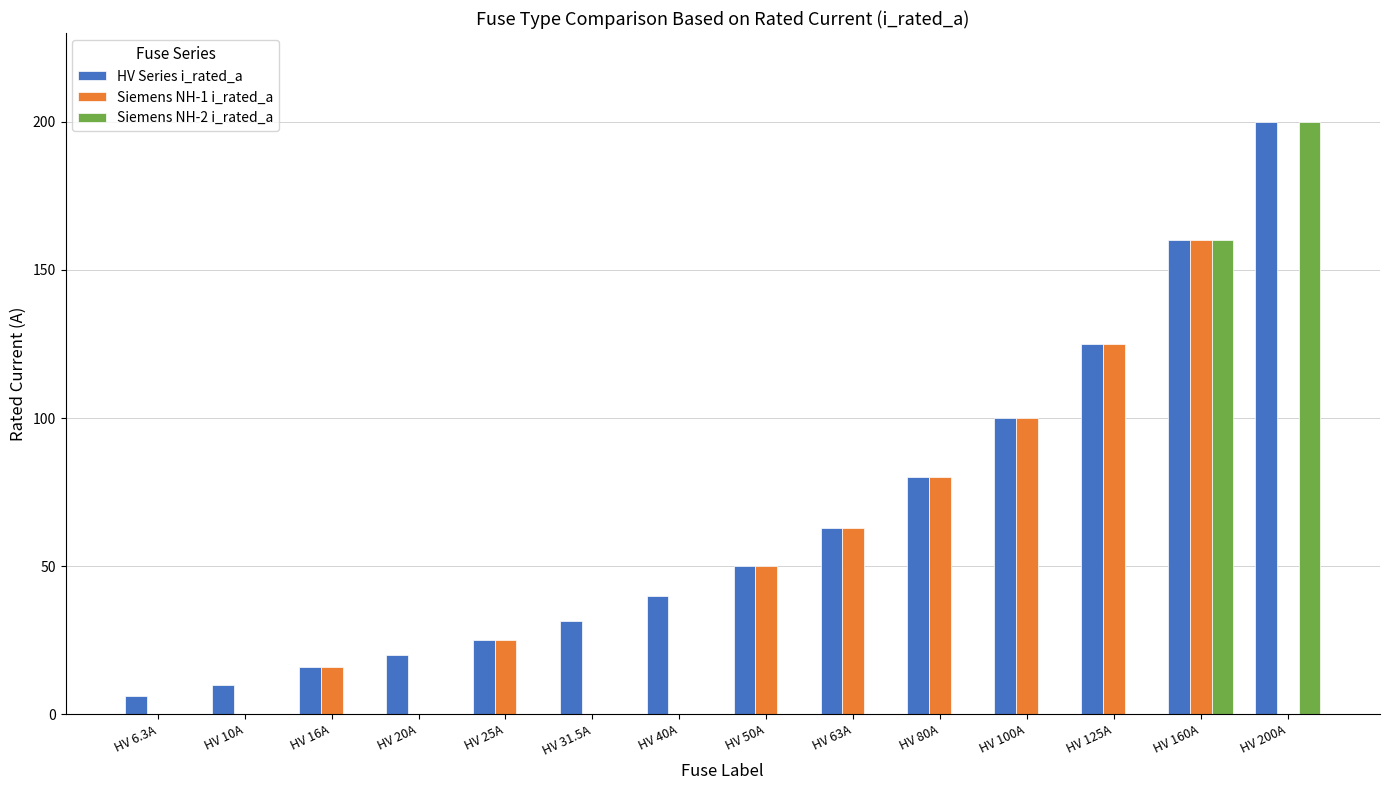

What is the total value across all series at HV 100A?

200.0